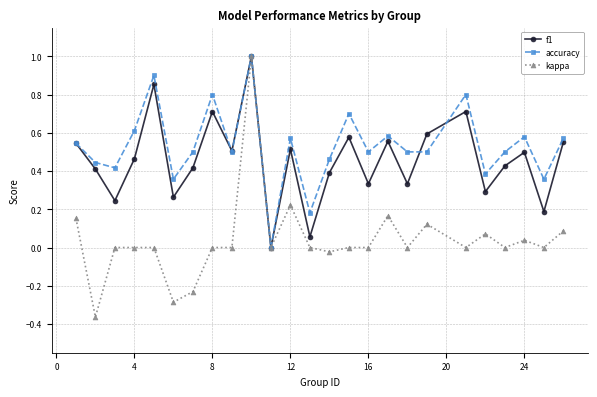

Which series has the largest range (max minus min)?

kappa